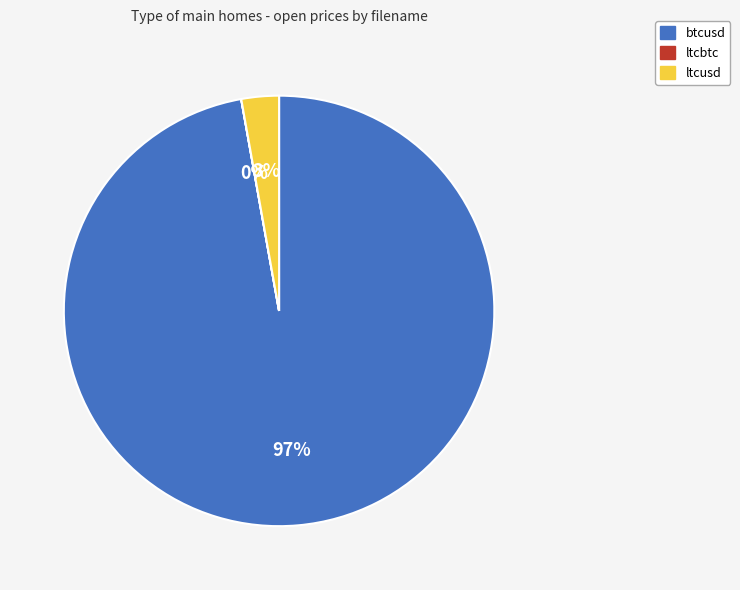

Does btcusd represent more than half of the total?

Yes